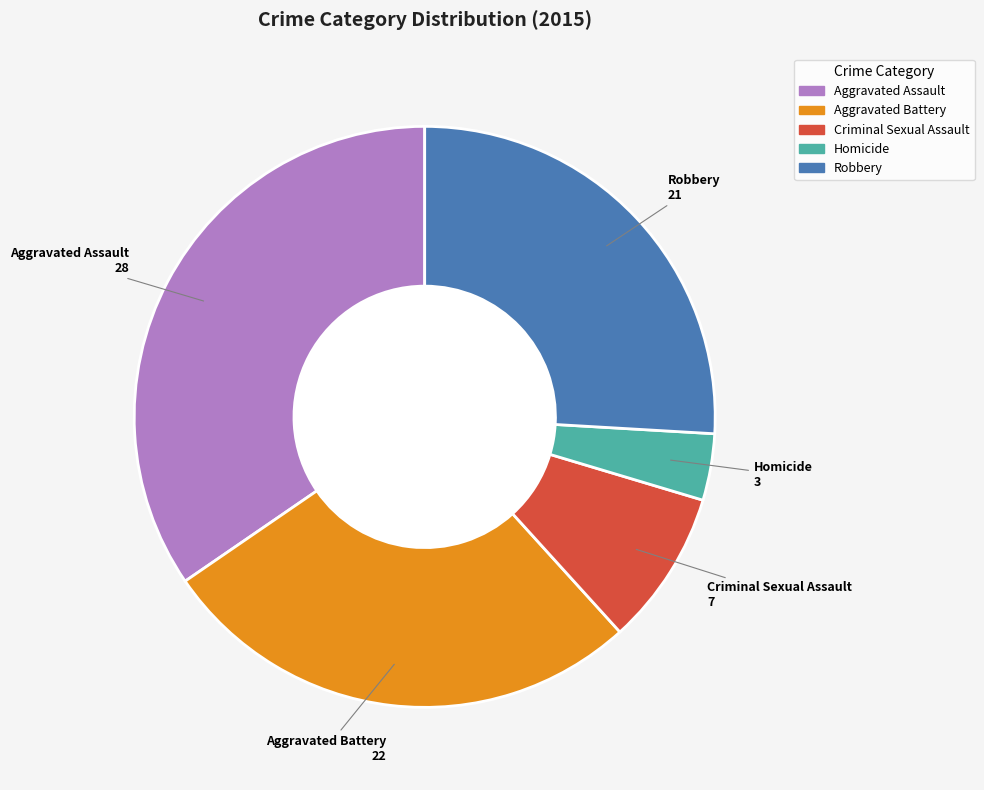

Is it true that Criminal Sexual Assault is 9% of the pie?

True